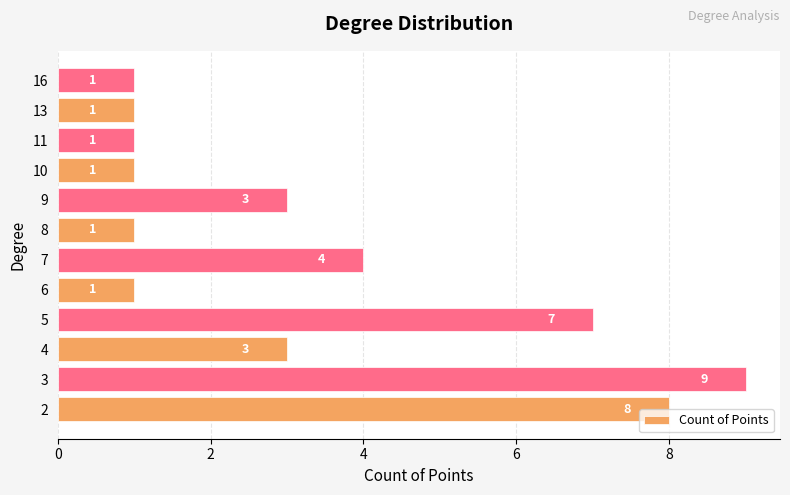

Which label corresponds to the largest value in the chart?

3